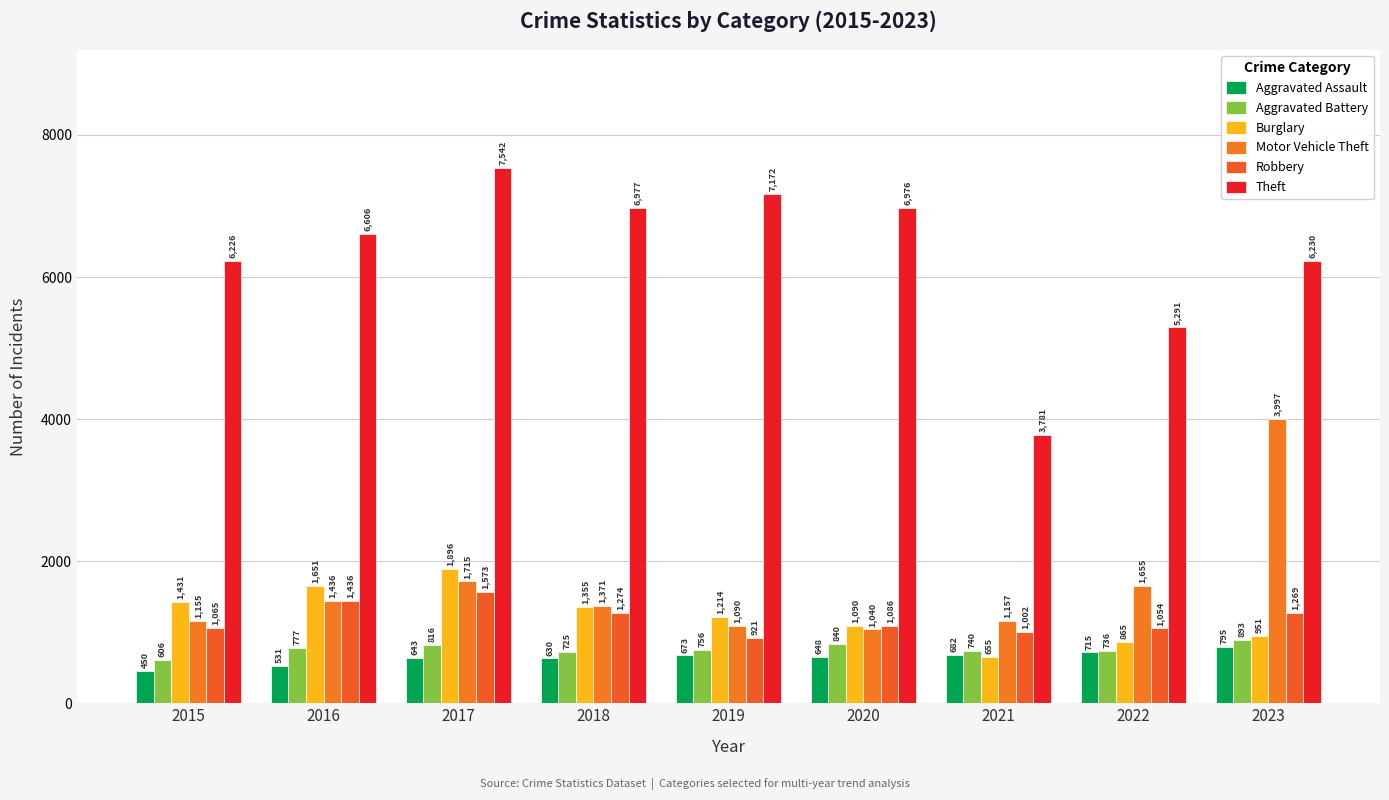

What are all the series names shown in the legend?

Aggravated Assault, Aggravated Battery, Burglary, Motor Vehicle Theft, Robbery, Theft